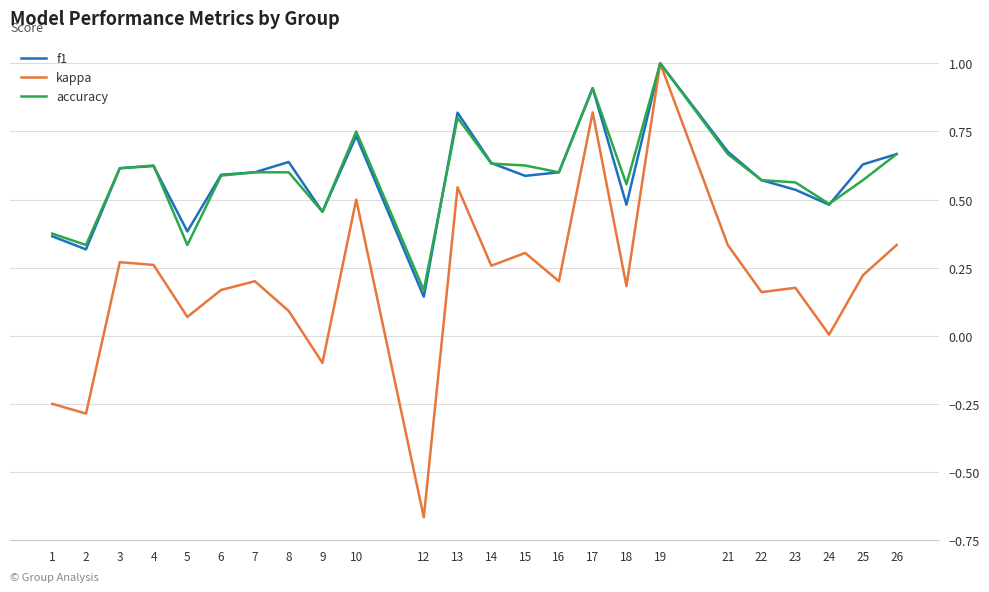

True or false: f1 and accuracy cross at least once.

True